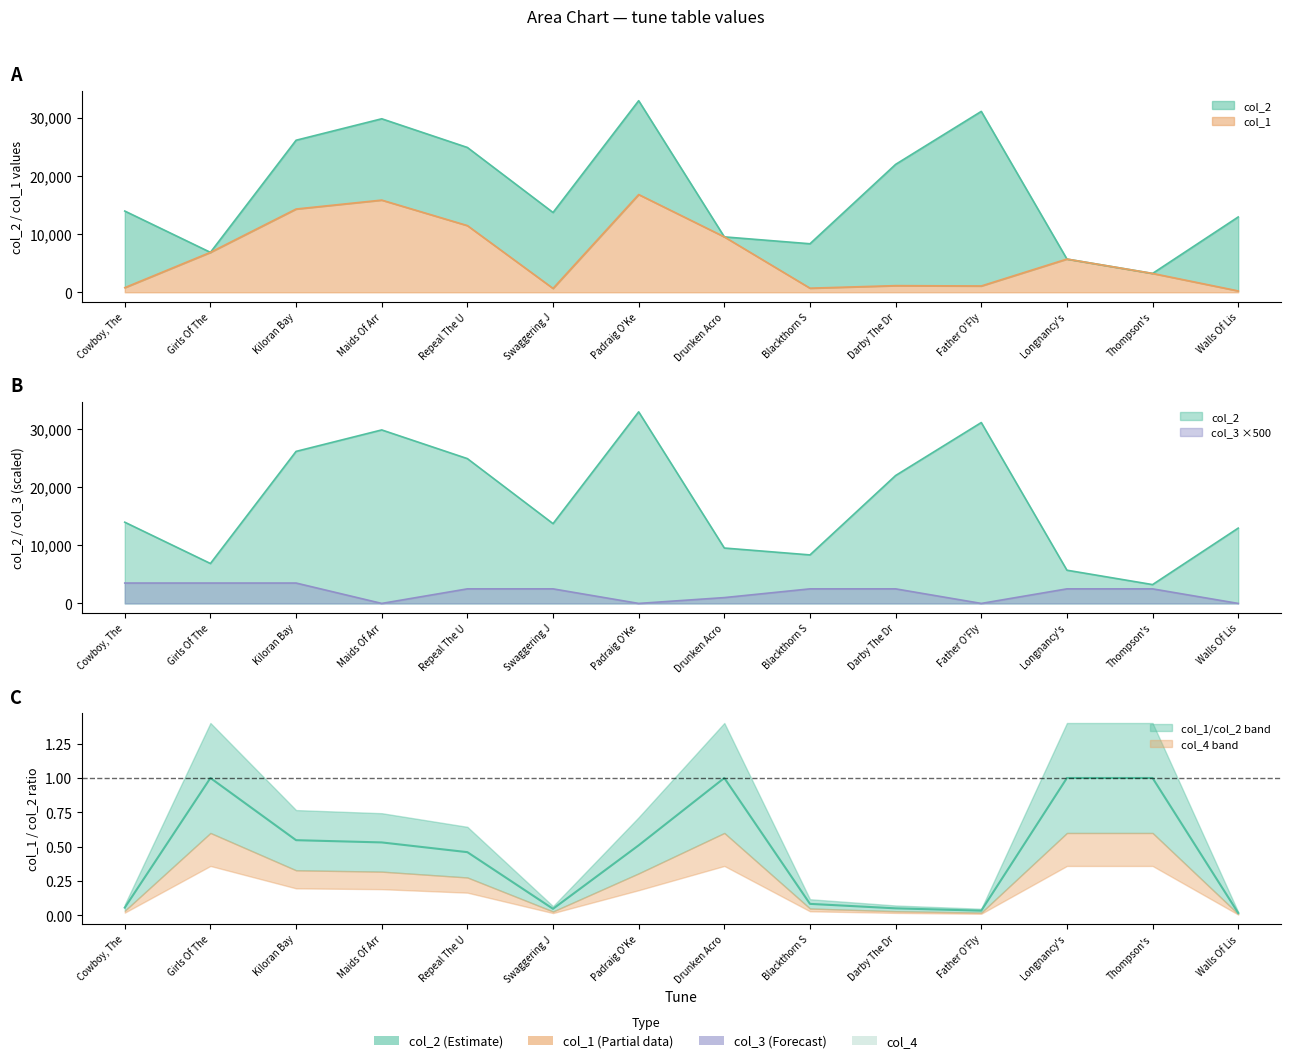

What is the value of the col_3 point at the 1st from the left?

3500